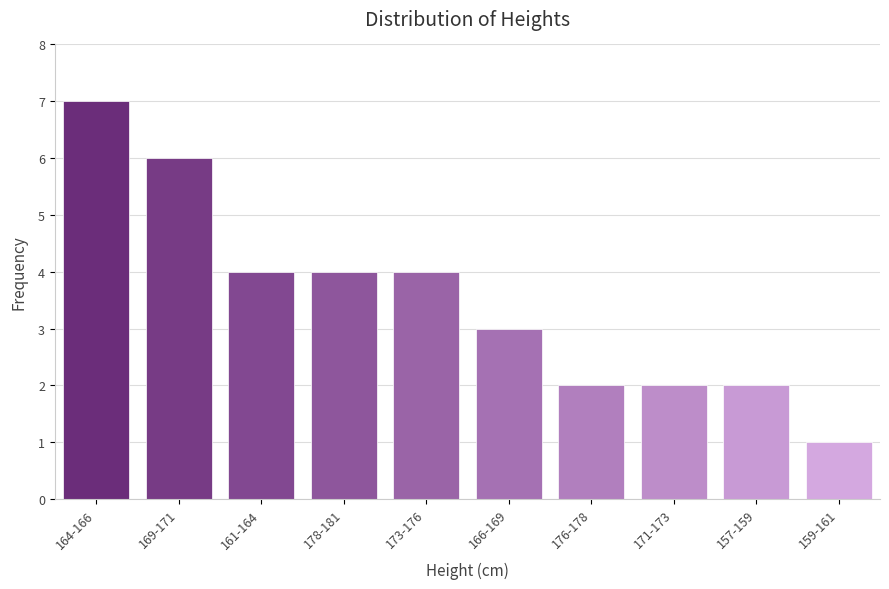

Reading left to right, extract all data points from this chart.

164-166=7	169-171=6	161-164=4	178-181=4	173-176=4	166-169=3	176-178=2	171-173=2	157-159=2	159-161=1